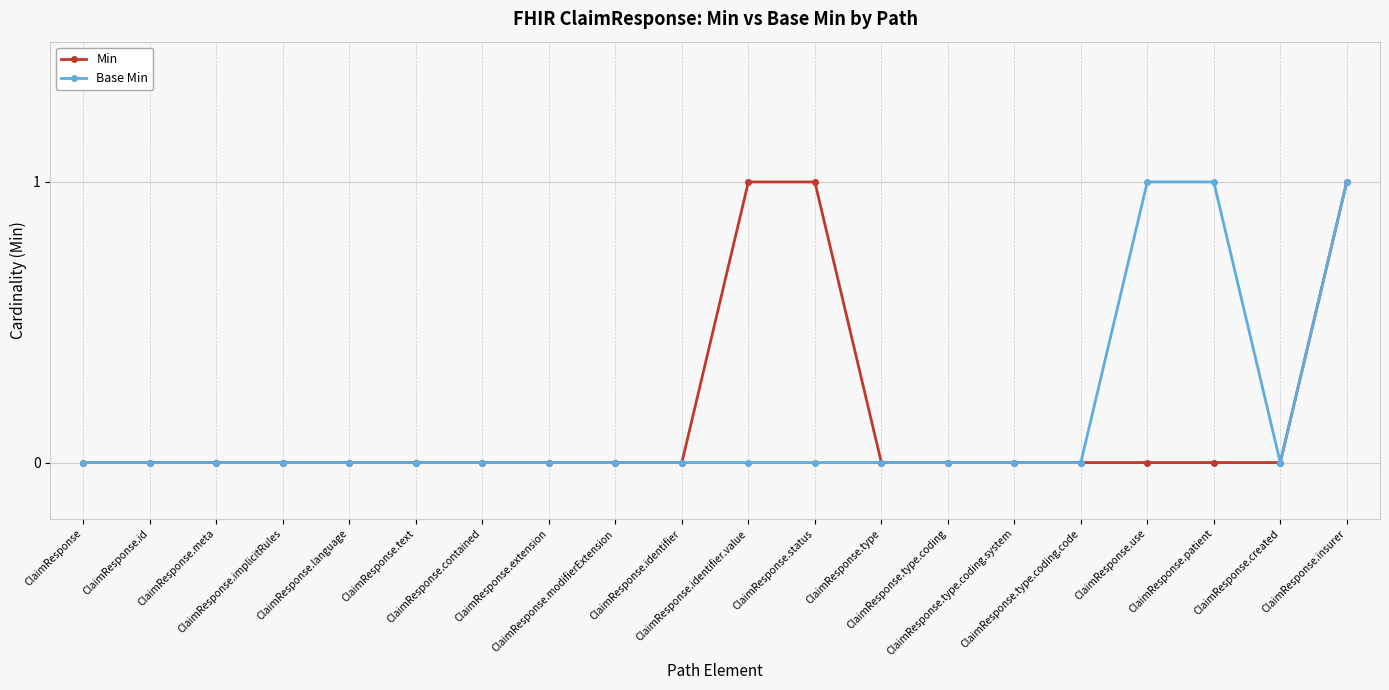

Rank the series by their maximum value, from highest to lowest.

Min, Base Min